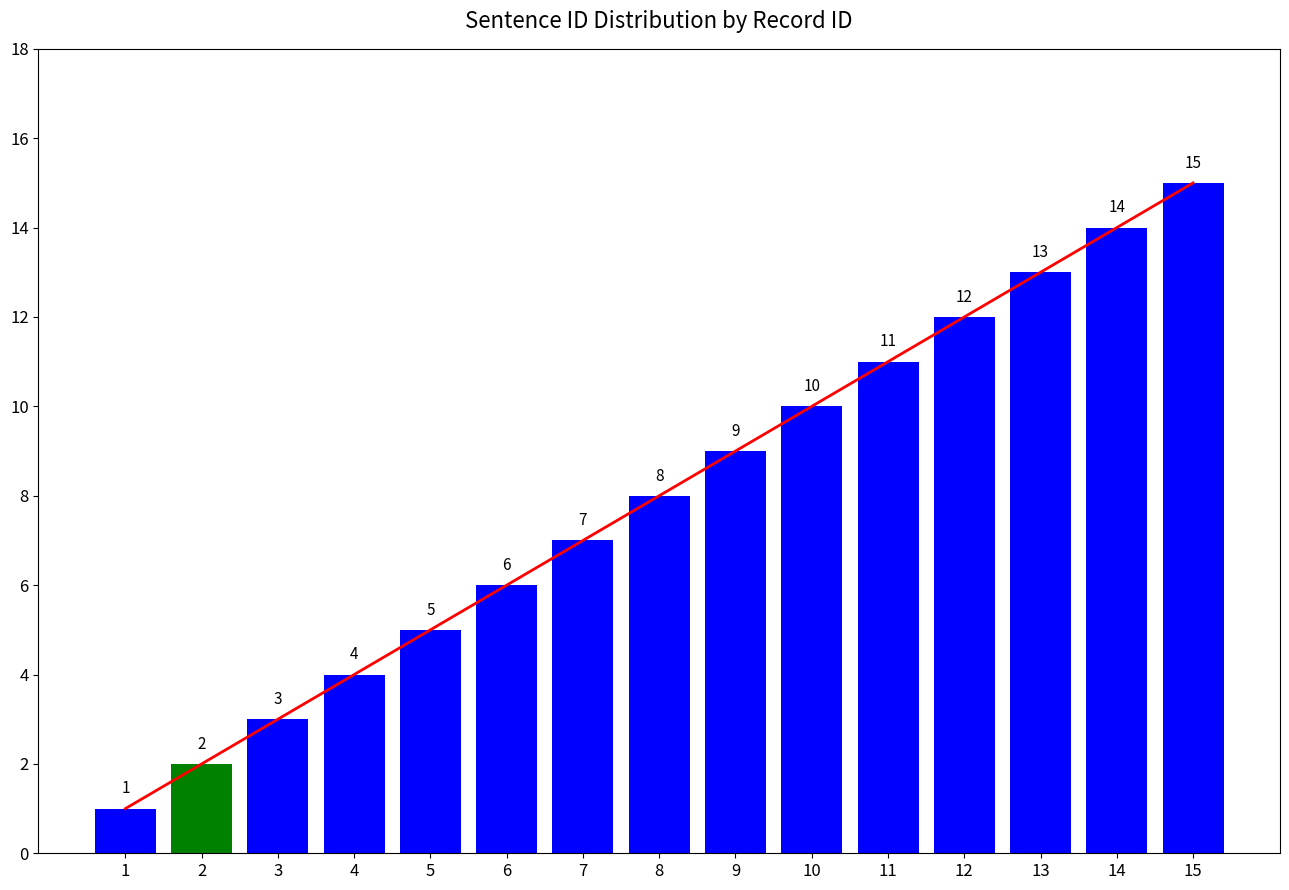

Is it true that SentenceID trend equals 4 at 10?

False